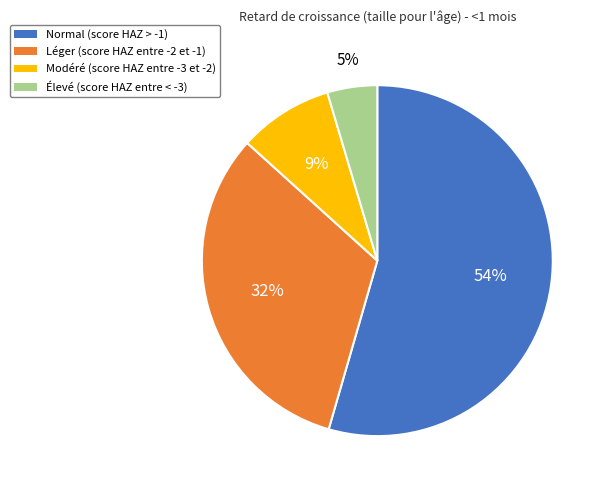

Combined, do Normal (score HAZ > -1) and Léger (score HAZ entre -2 et -1) account for over 50%?

Yes